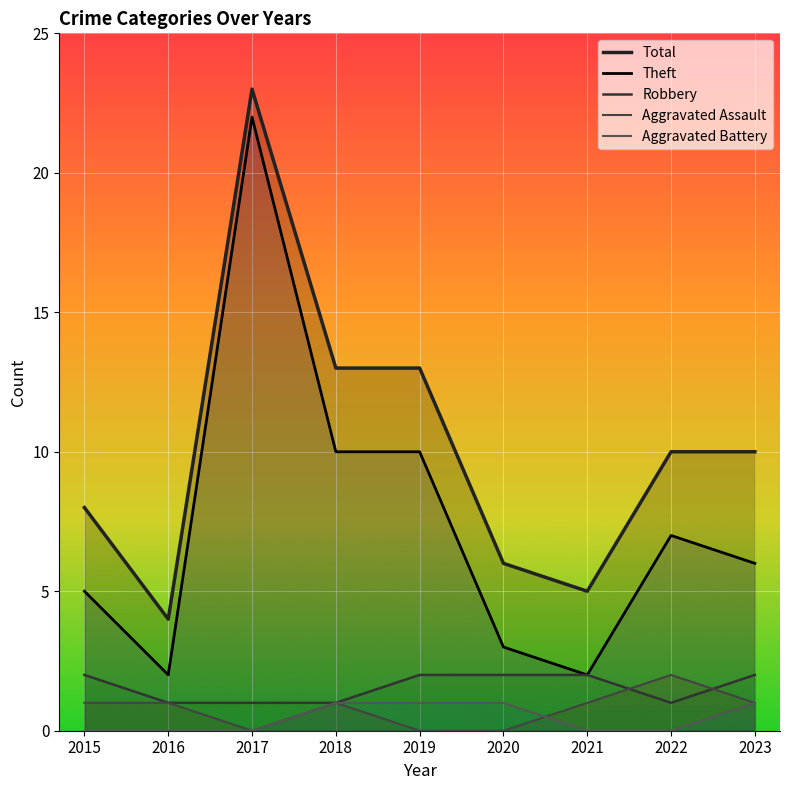

True or false: Aggravated Battery has more than 2 points higher than both neighbors.

False